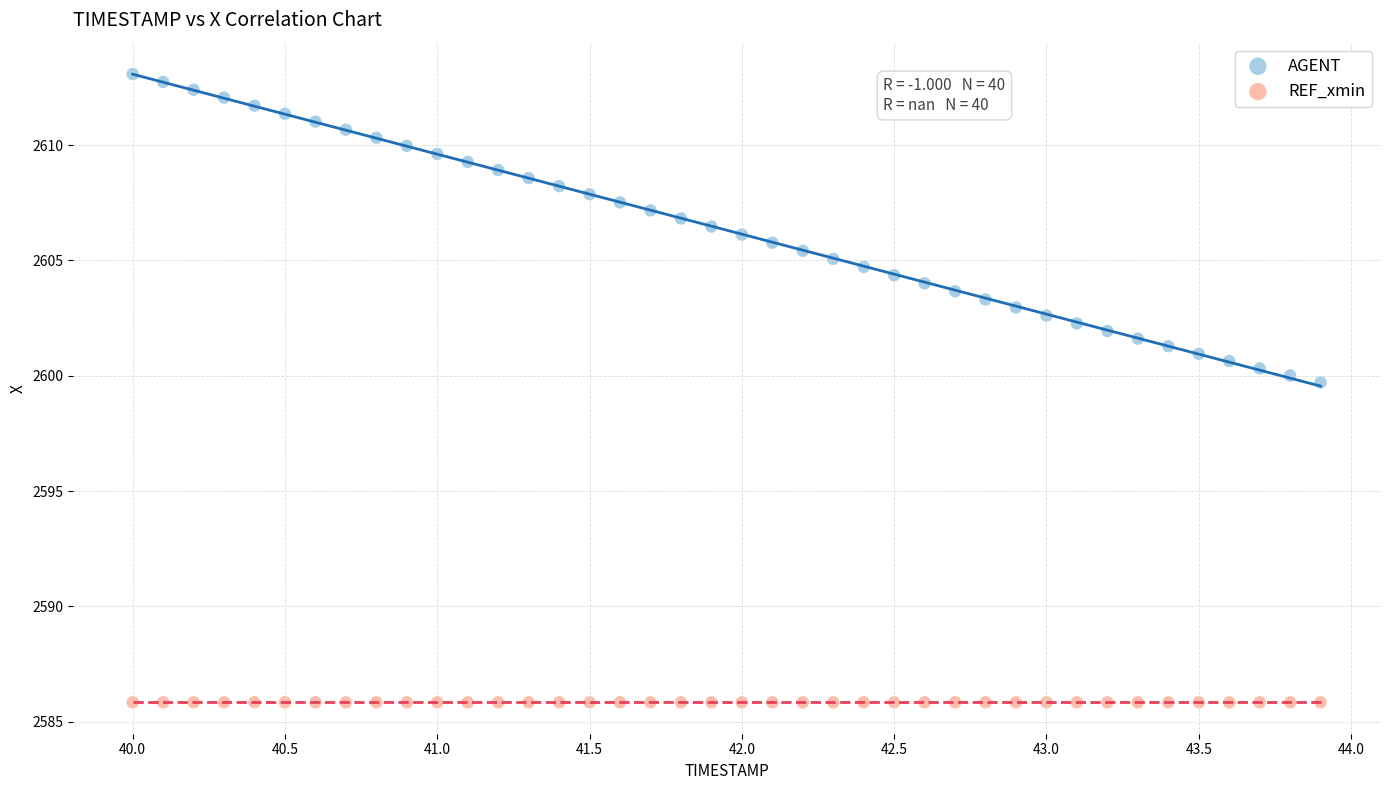

Which series contains the lowest Y value?

REF_xmin